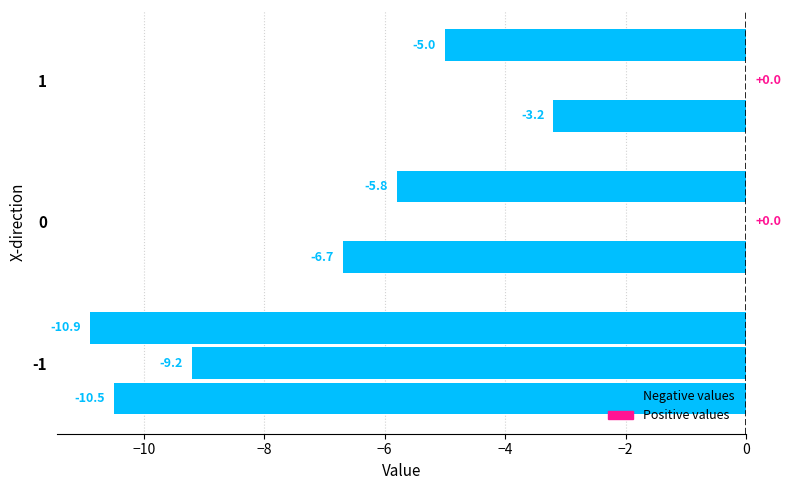

What is the value of the 1 bar at the 1st from the left?

-10.9